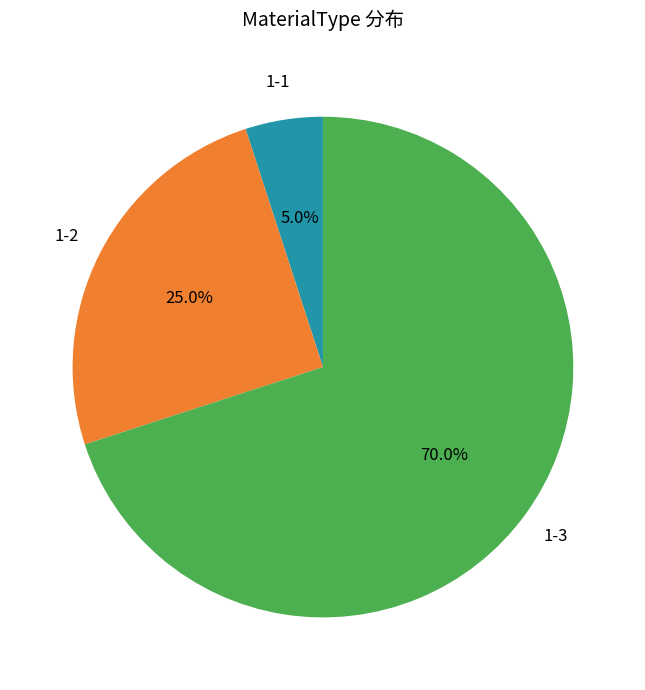

Is there any slice that represents more than half of the pie?

Yes